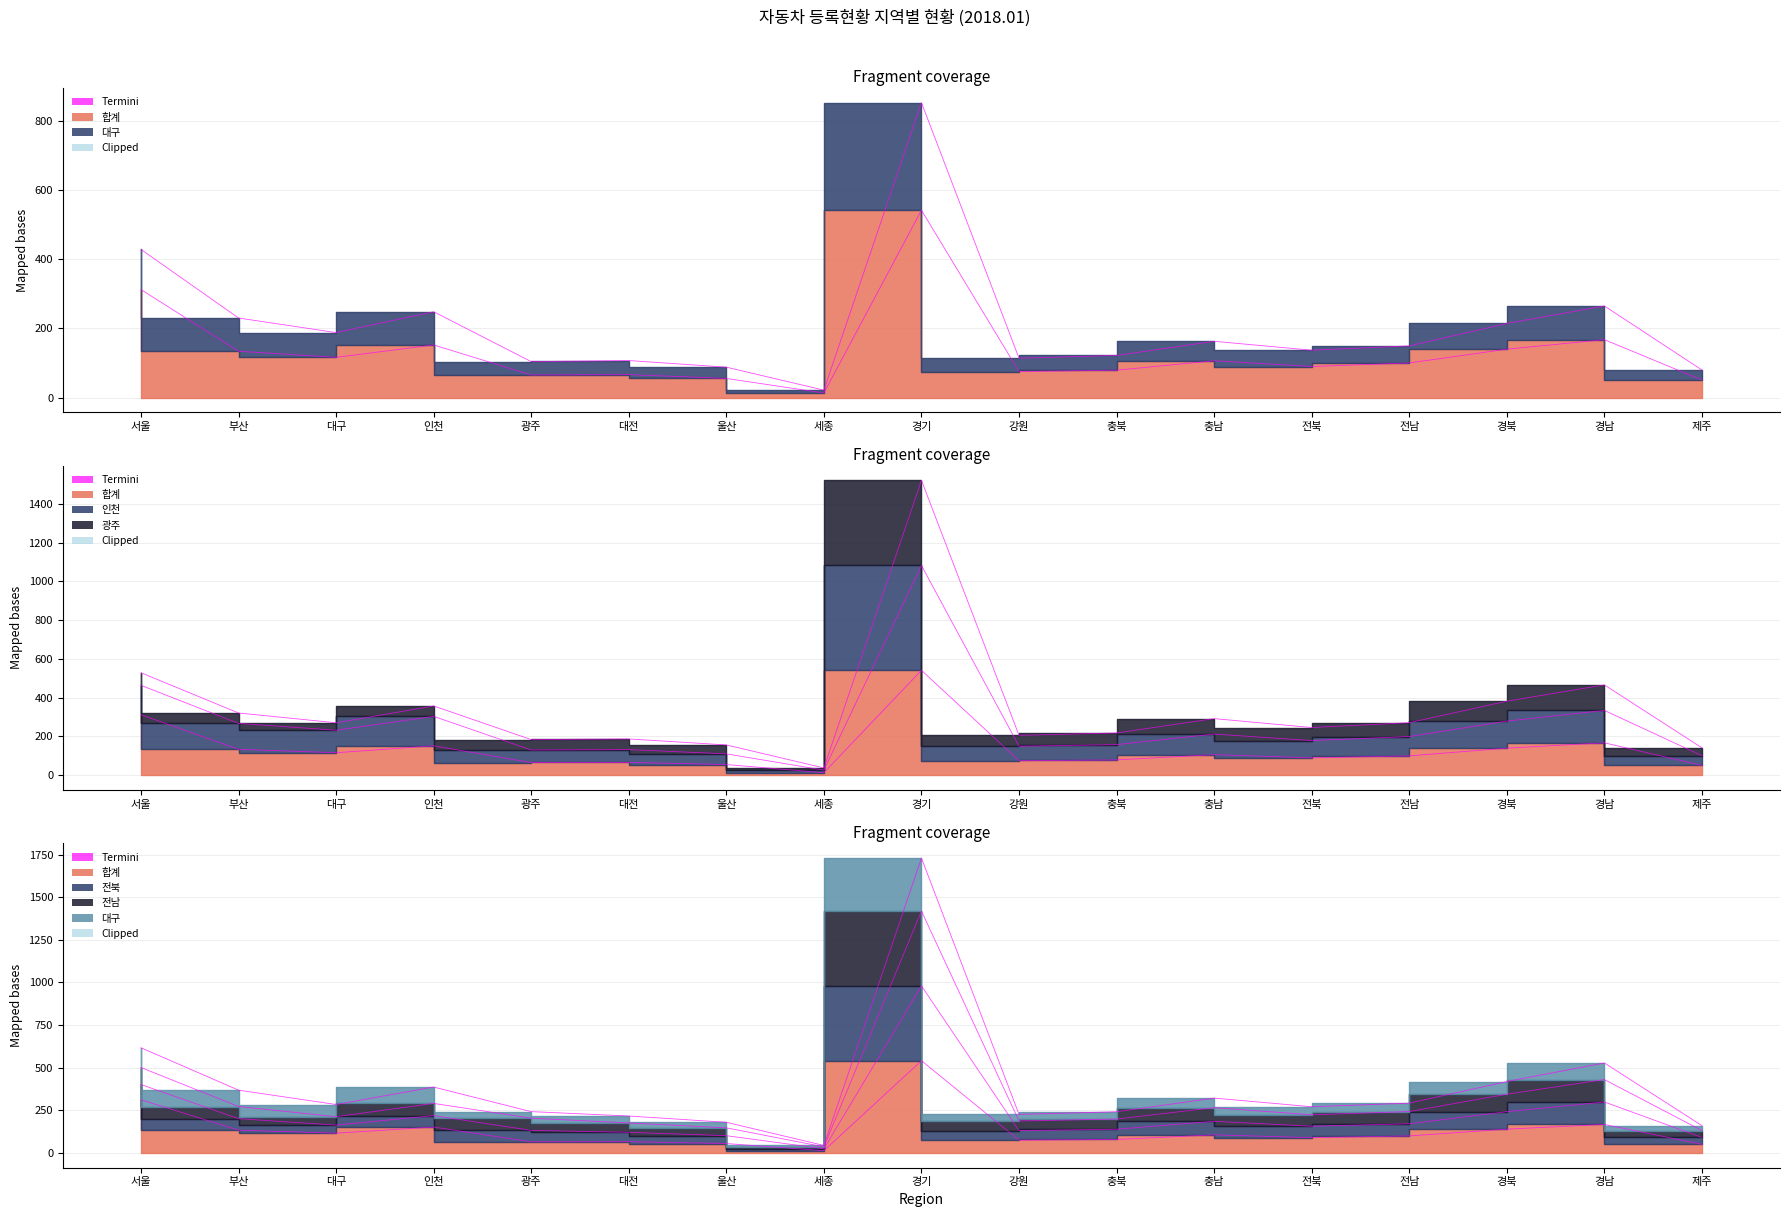

What is the label of the 1st point from the right?

제주